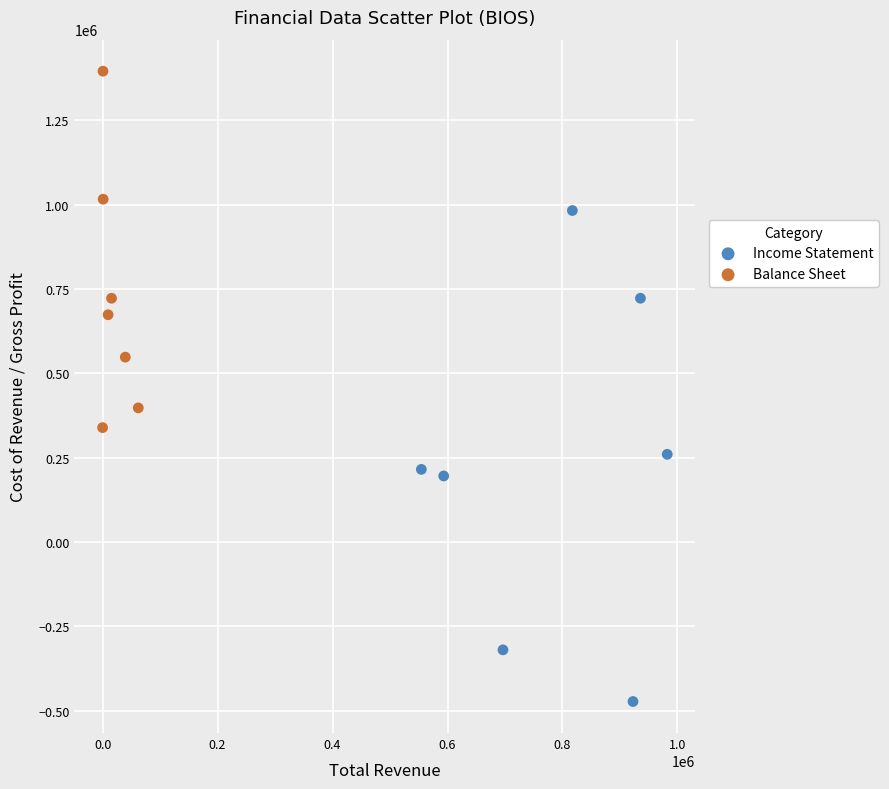

What are all the series names shown in the legend?

Income Statement, Balance Sheet